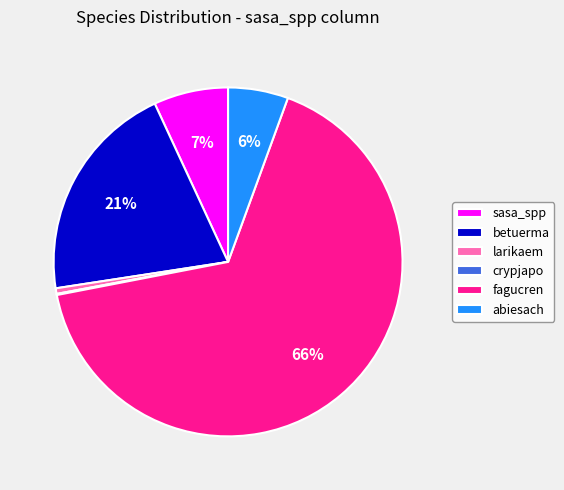

Is the sum of abiesach and fagucren greater than half?

Yes